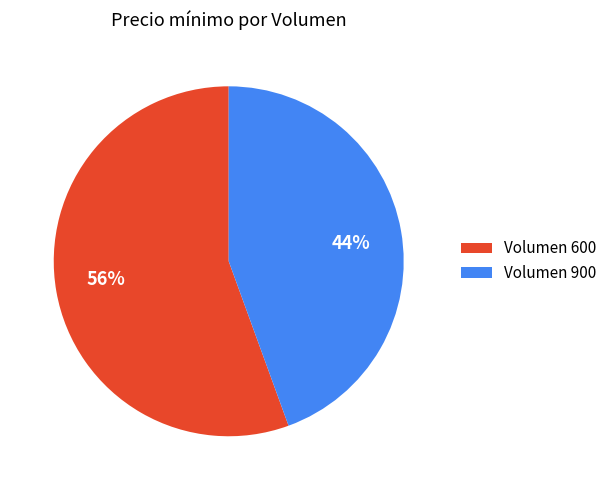

To the nearest percent, what is the average slice percentage?

50%